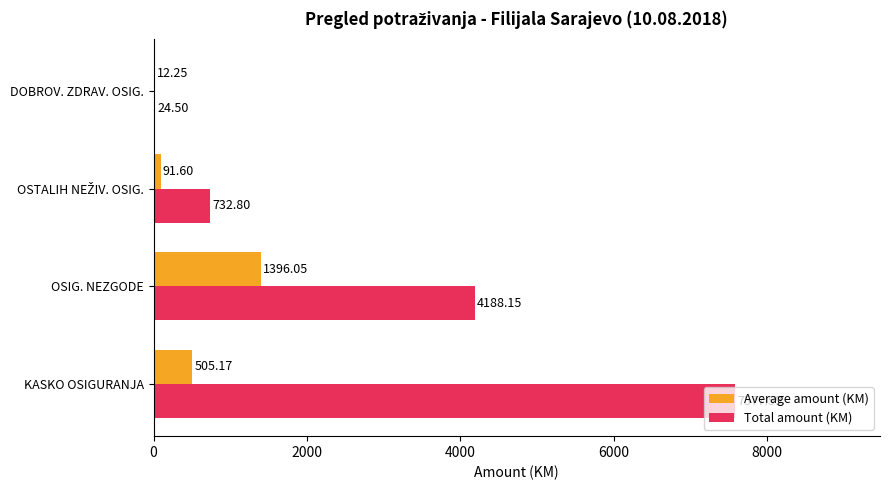

Where is Total amount (KM) nearest to the value 3801?

OSIG. NEZGODE